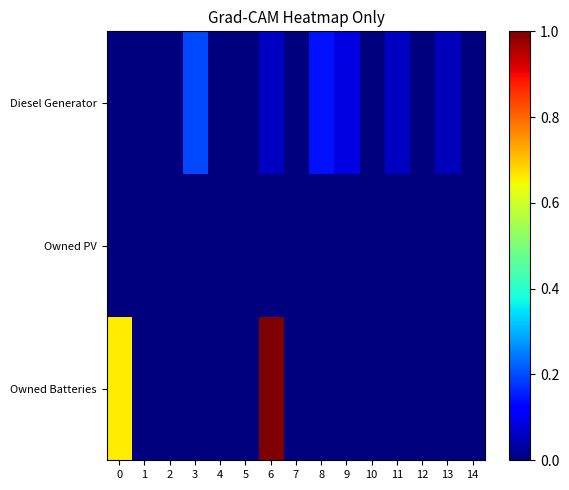

Reading left to right, extract all data points from this chart.

Diesel Generator: 0=0.0	1=0.0	2=0.0	3=0.2	4=0.0	5=0.0	6=0.1	7=0.0	8=0.1	9=0.1	10=0.0	11=0.1	12=0.0	13=0.1	14=0.0
Owned PV: 0=0.0	1=0.0	2=0.0	3=0.0	4=0.0	5=0.0	6=0.0	7=0.0	8=0.0	9=0.0	10=0.0	11=0.0	12=0.0	13=0.0	14=0.0
Owned Batteries: 0=0.7	1=0.0	2=0.0	3=0.0	4=0.0	5=0.0	6=1.0	7=0.0	8=0.0	9=0.0	10=0.0	11=0.0	12=0.0	13=0.0	14=0.0